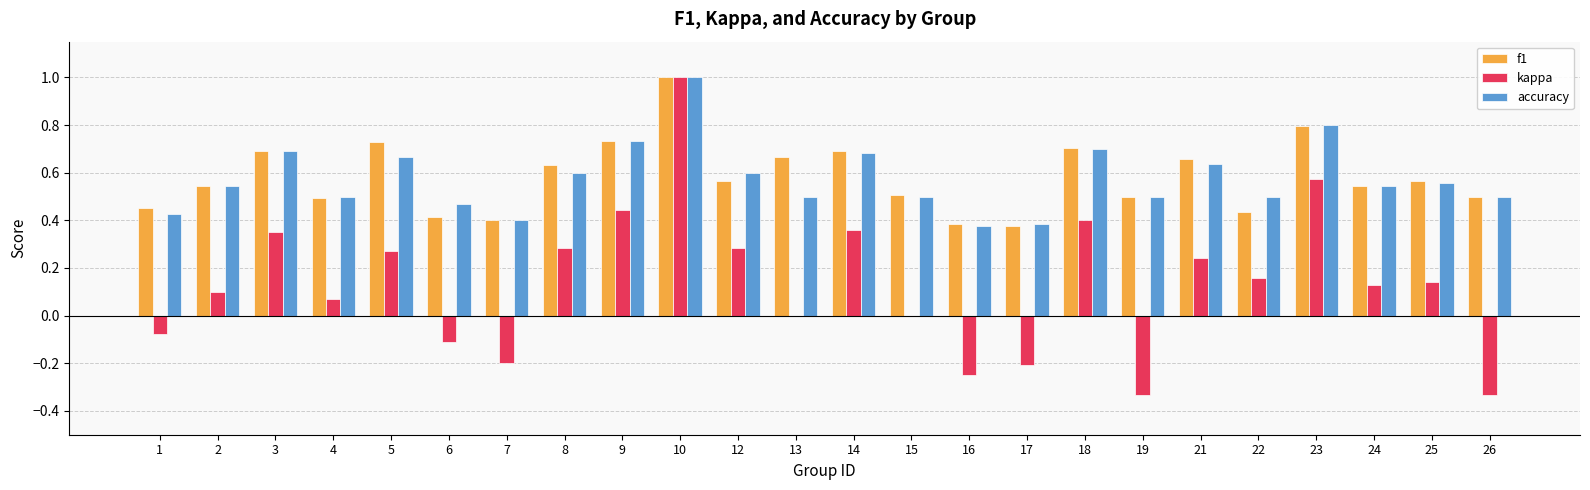

The f1 series shows 0.7 at 4. True or false?

False